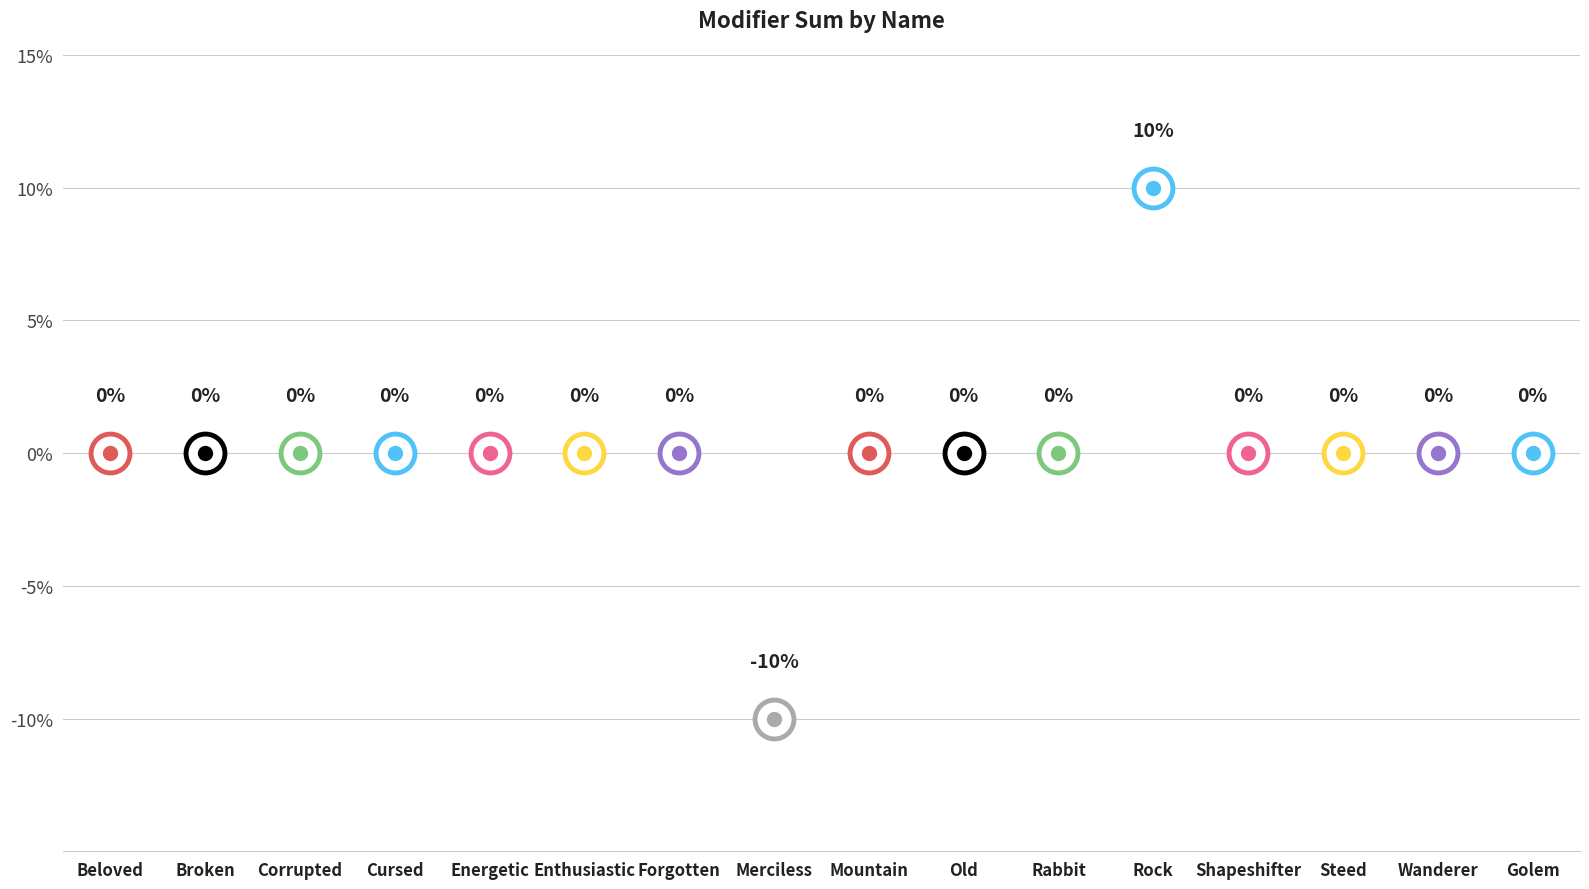

How many series are shown in this chart?

1